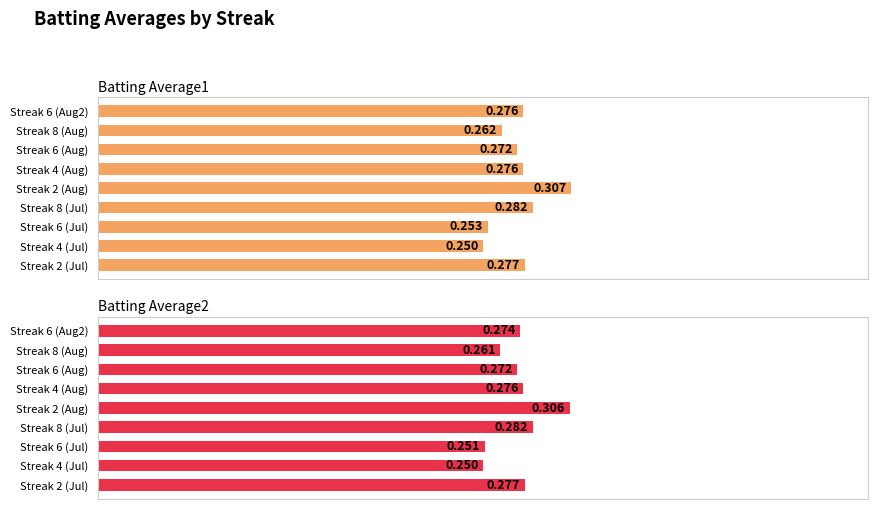

What is the smallest value displayed?

0.2